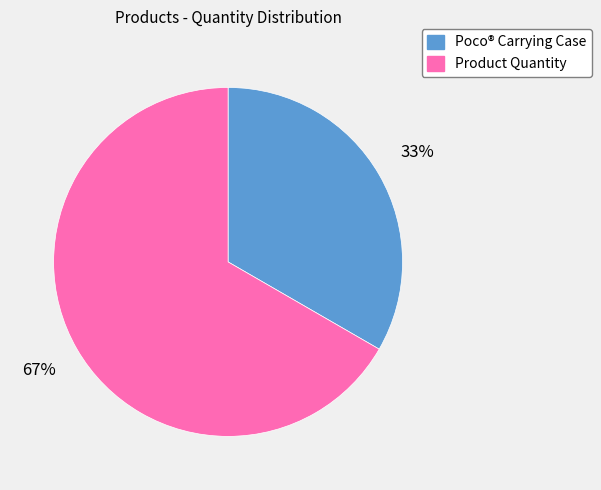

To the nearest percent, what is the average slice percentage?

50%